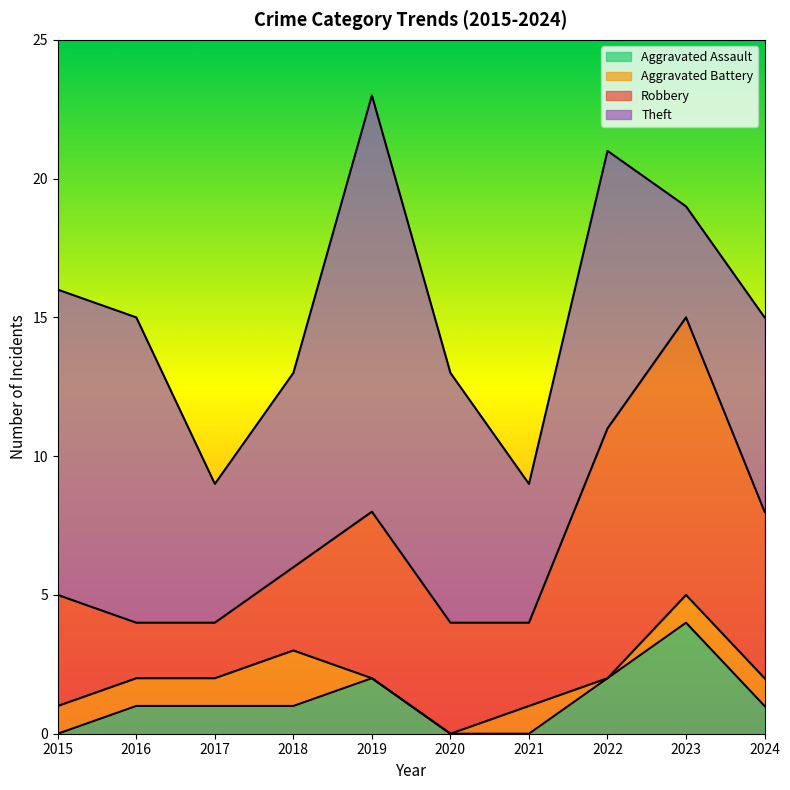

Where is the first local minimum for Aggravated Battery?

2022